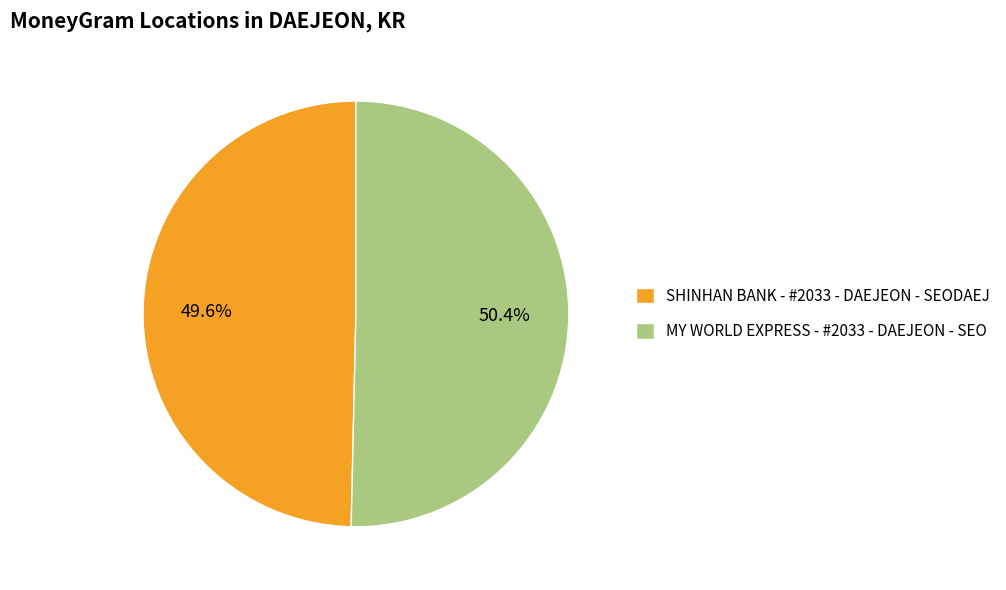

To the nearest percent, what percentage of the pie is MY WORLD EXPRESS - #2033 - DAEJEON - SEO?

50%